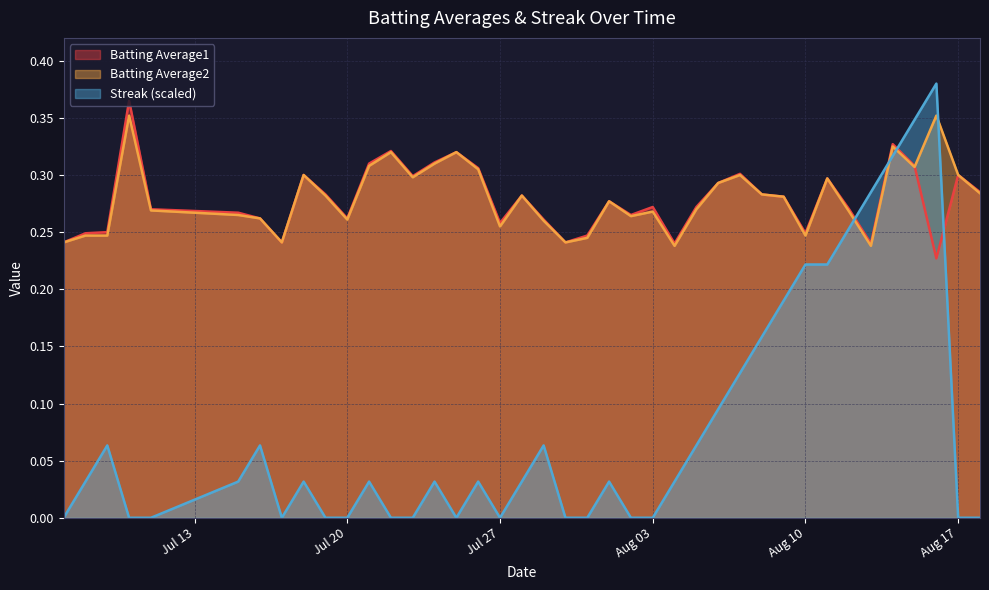

Rank the series at 2010-08-02 from lowest to highest value.

Streak, Batting Average2, Batting Average1